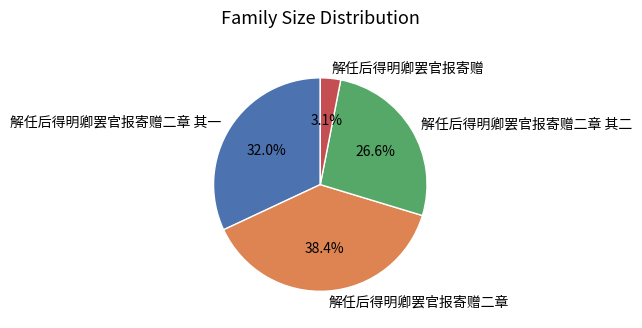

True or false: 解任后得明卿罢官报寄赠二章 其二 accounts for 32% of the total.

False